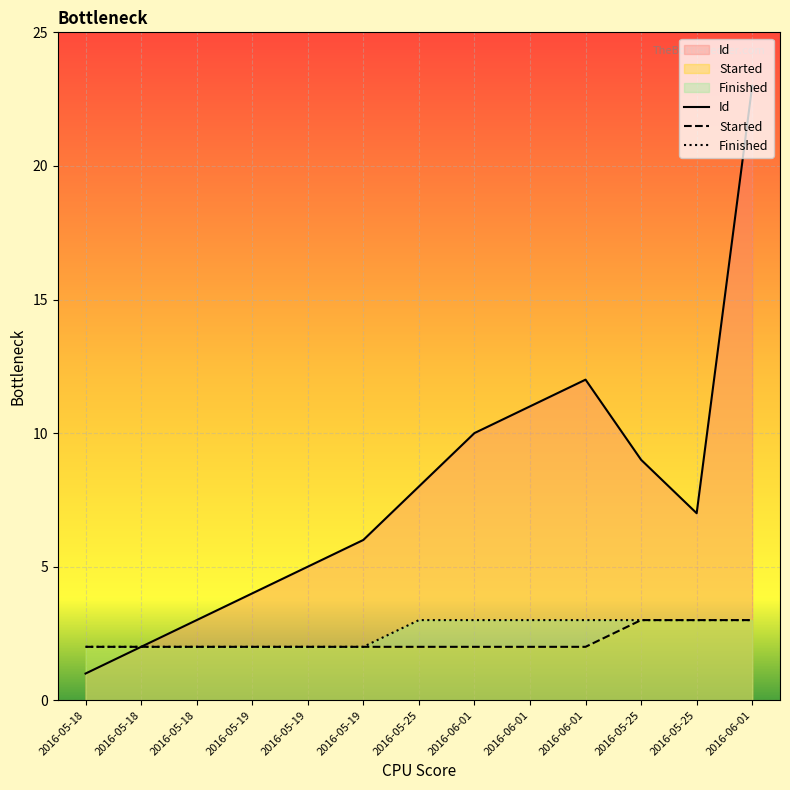

Is it true that Id equals 5 at 2016-05-19?

True